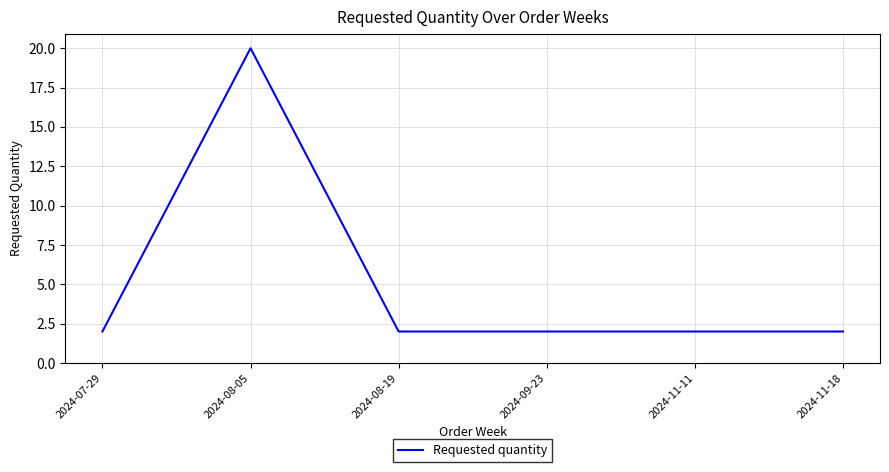

What is the greatest value displayed?

20